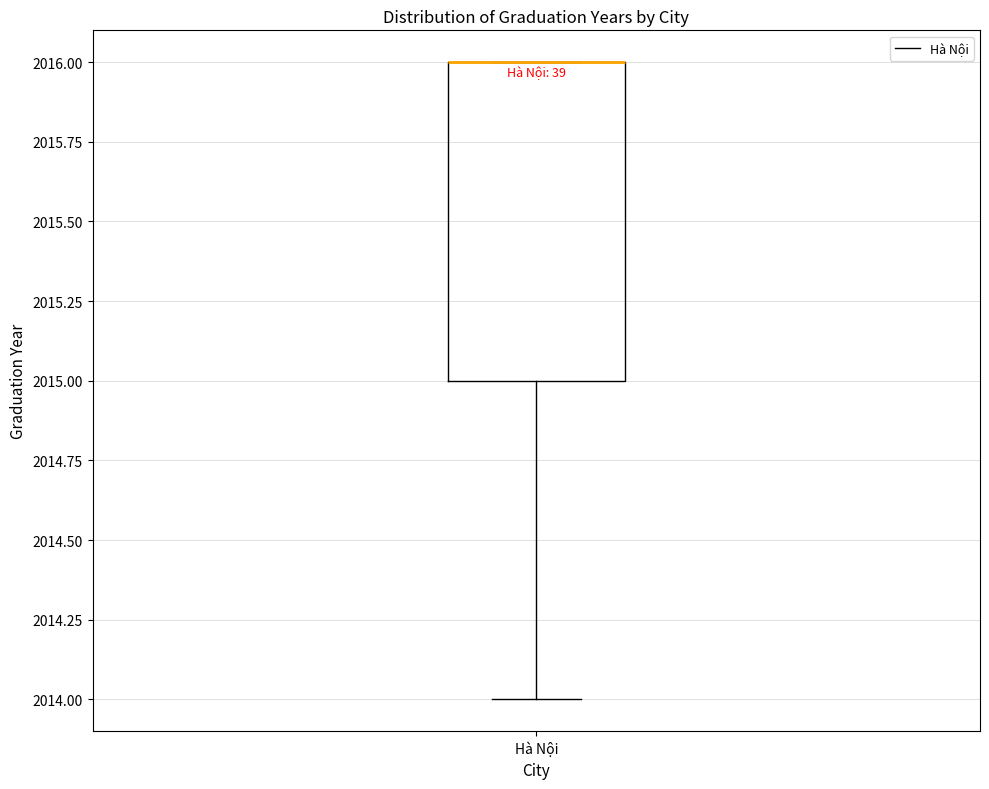

Where does the lower whisker of the box for Hà Nội end on the y-axis? The values are not printed on the chart, so give them approximately, as read against the axis.

2014